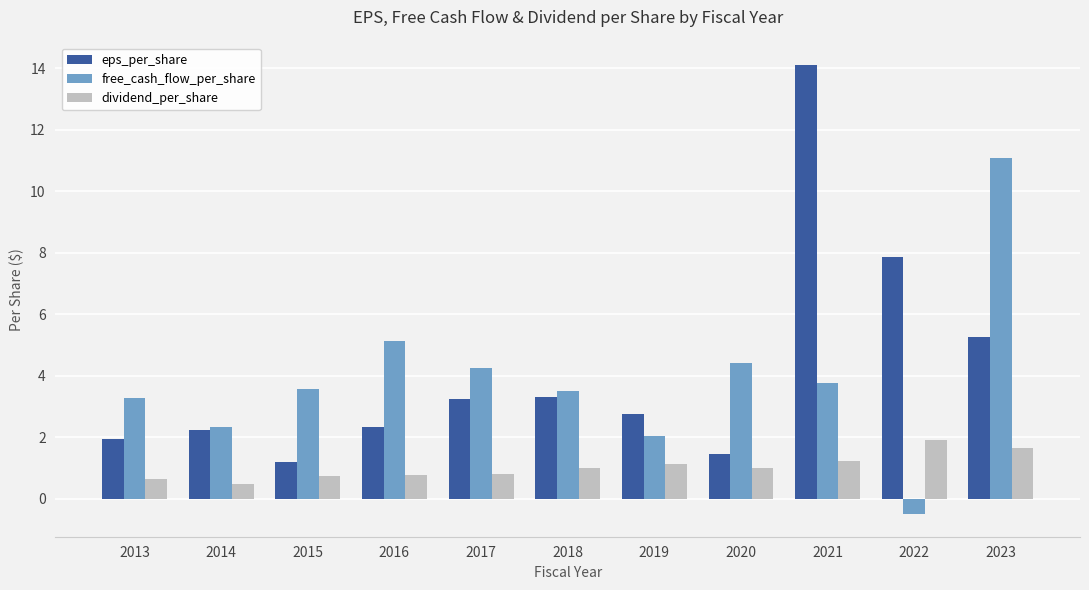

How many data points in dividend_per_share are less than 1?

5